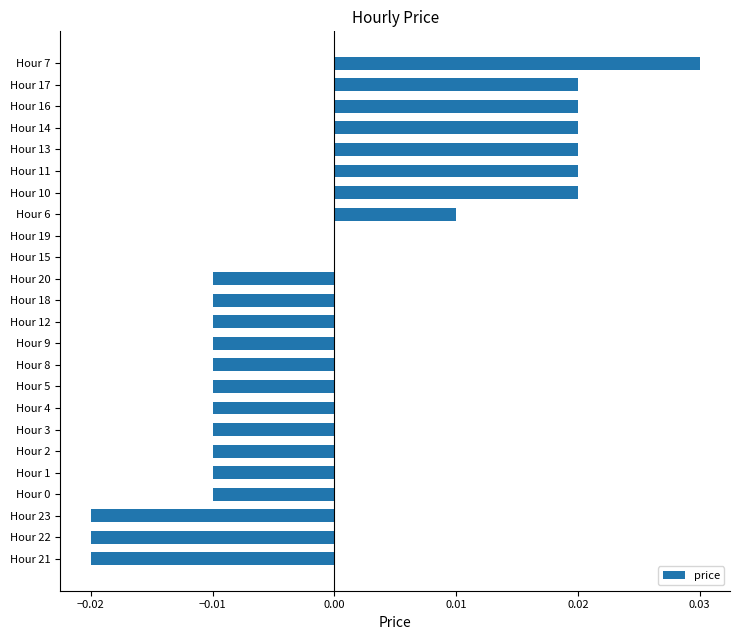

Which has a higher value, Hour 7 or Hour 23?

Hour 7